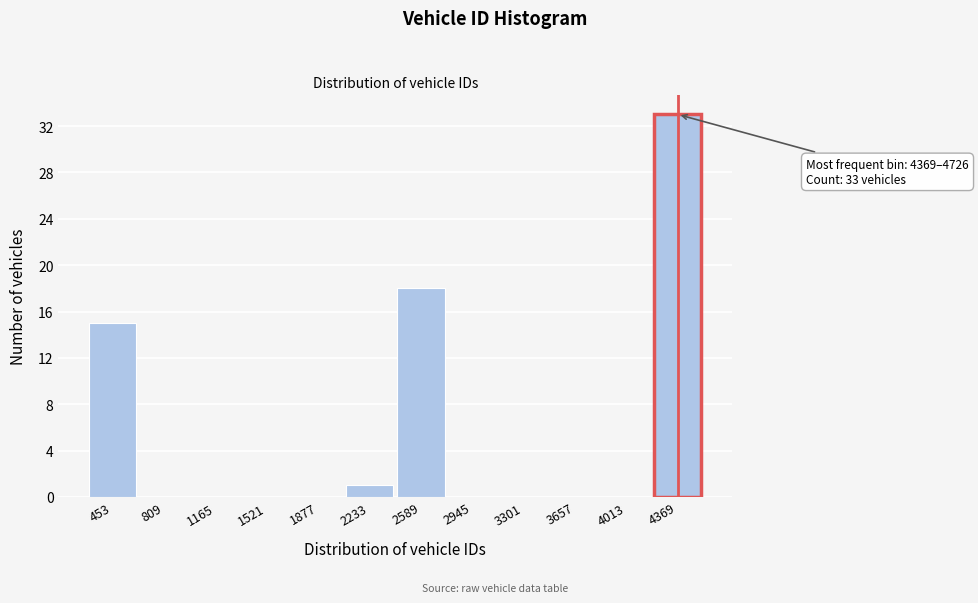

Reading left to right, transcribe all the data shown in this chart.

453=15	809=0	1165=0	1521=0	1877=0	2233=1	2589=18	2945=0	3301=0	3657=0	4013=0	4369=33